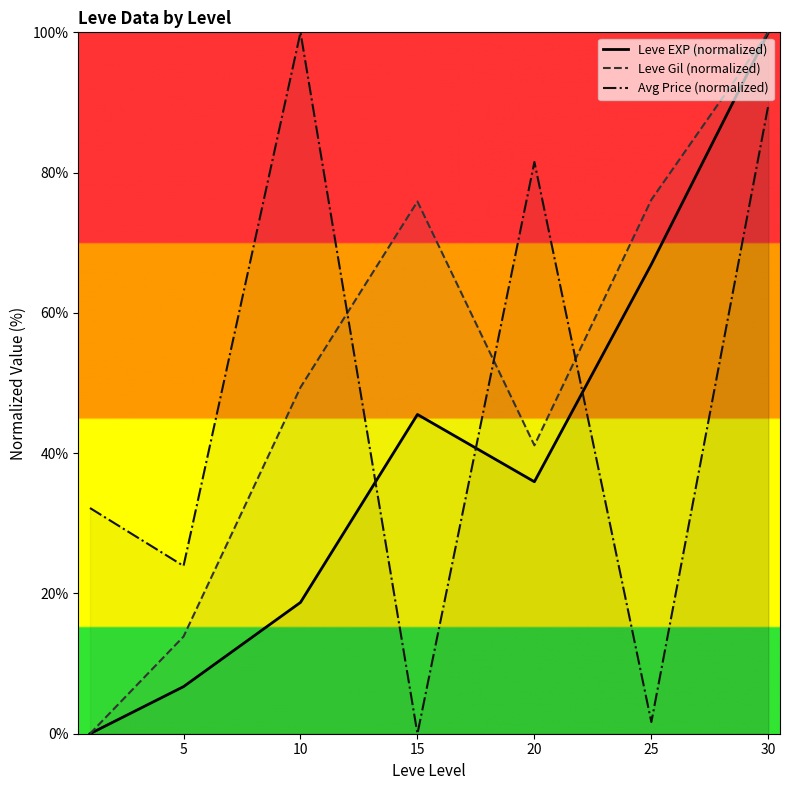

The value of Avg Price (normalized) at 0 is 52.2. True or false?

False